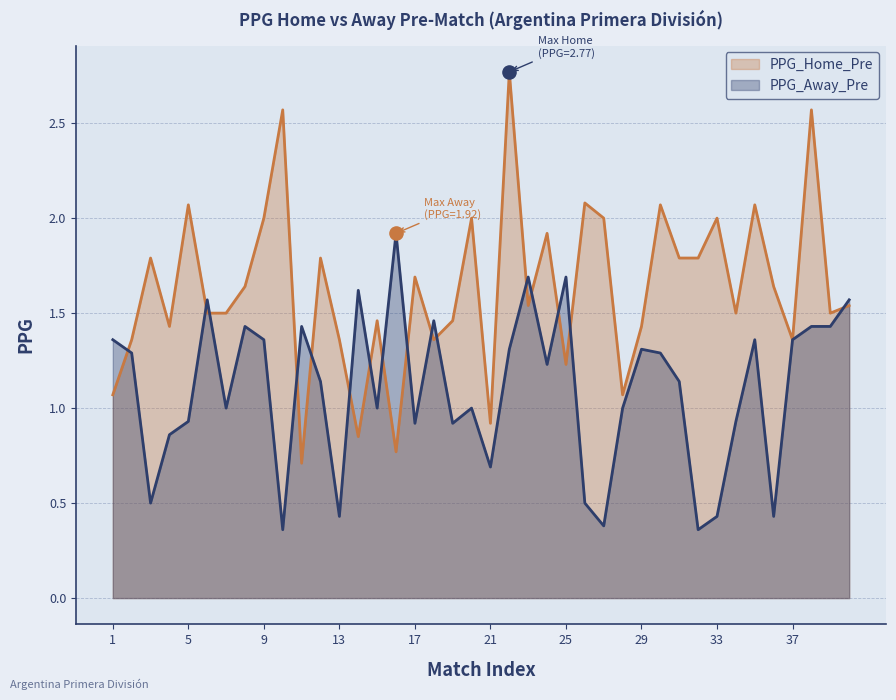

What is the total value across all series at 14?

2.5